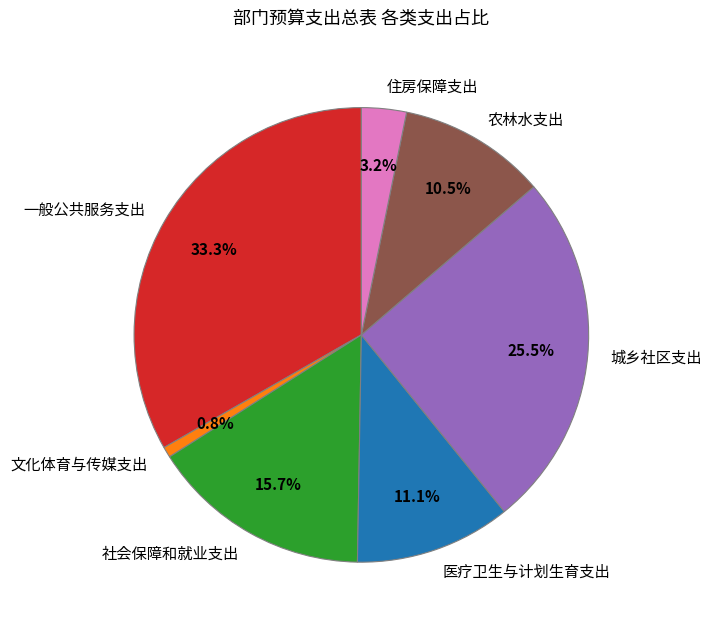

What percentage is the 一般公共服务支出 slice, to the nearest percent?

33%